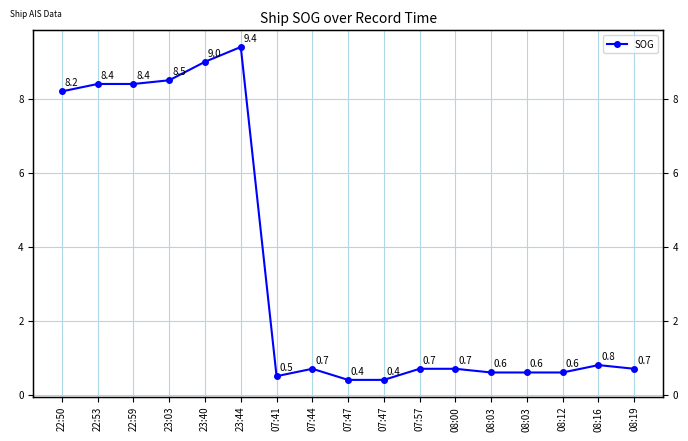

True or false: there are more than 1 points higher than both neighbors.

True